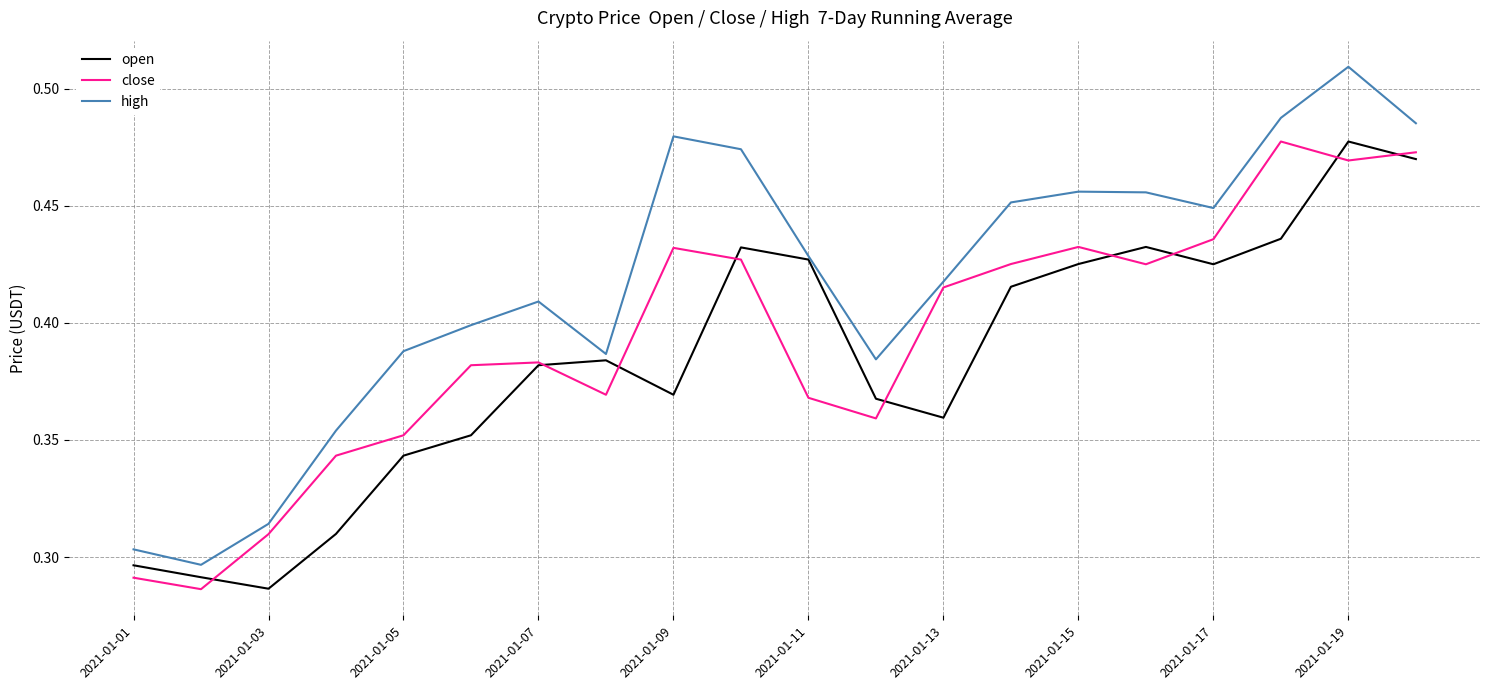

Which series has the widest spread of values?

high